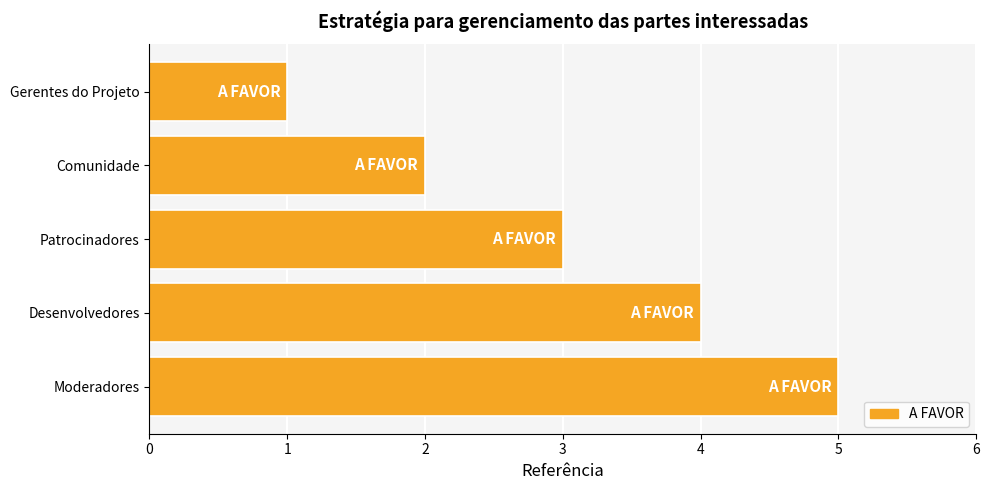

True or false: the data shows 3 at Patrocinadores.

True